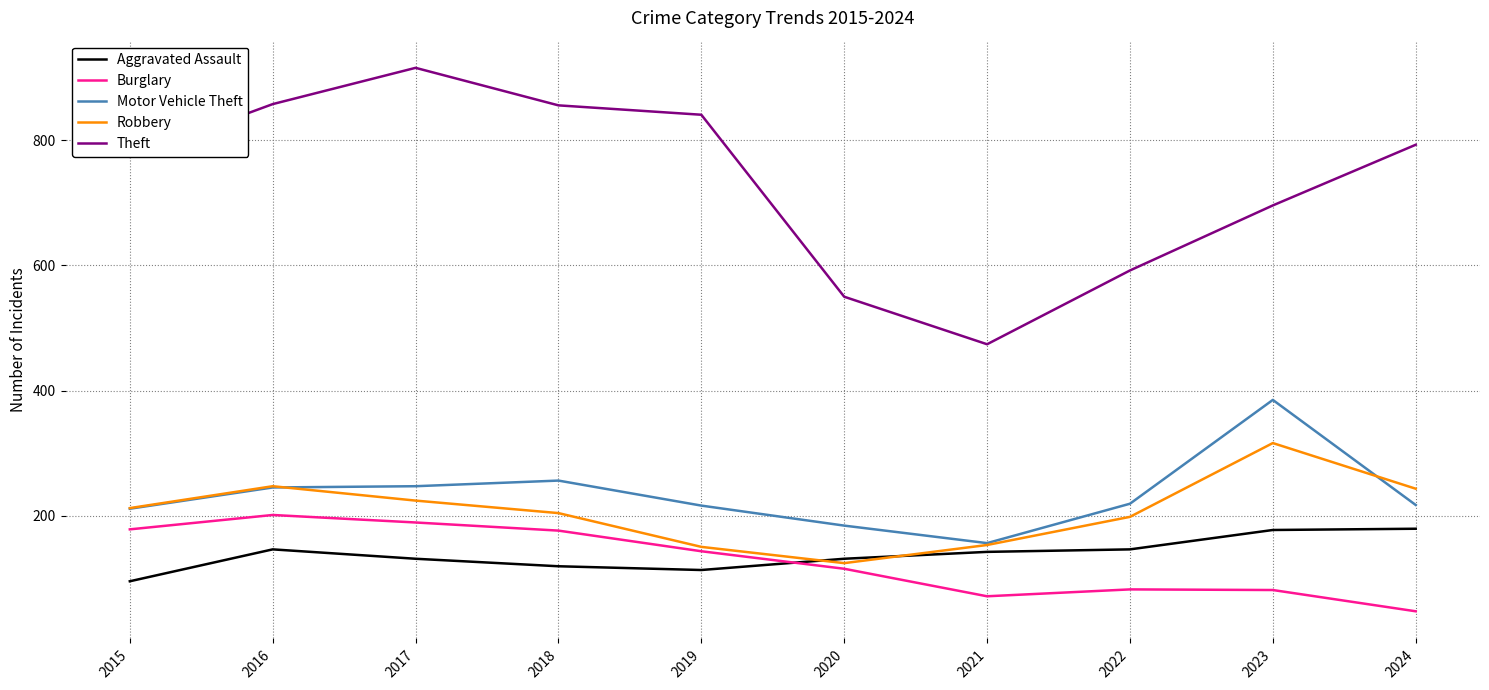

Which series changed the most between 2020 and 2023?

Motor Vehicle Theft